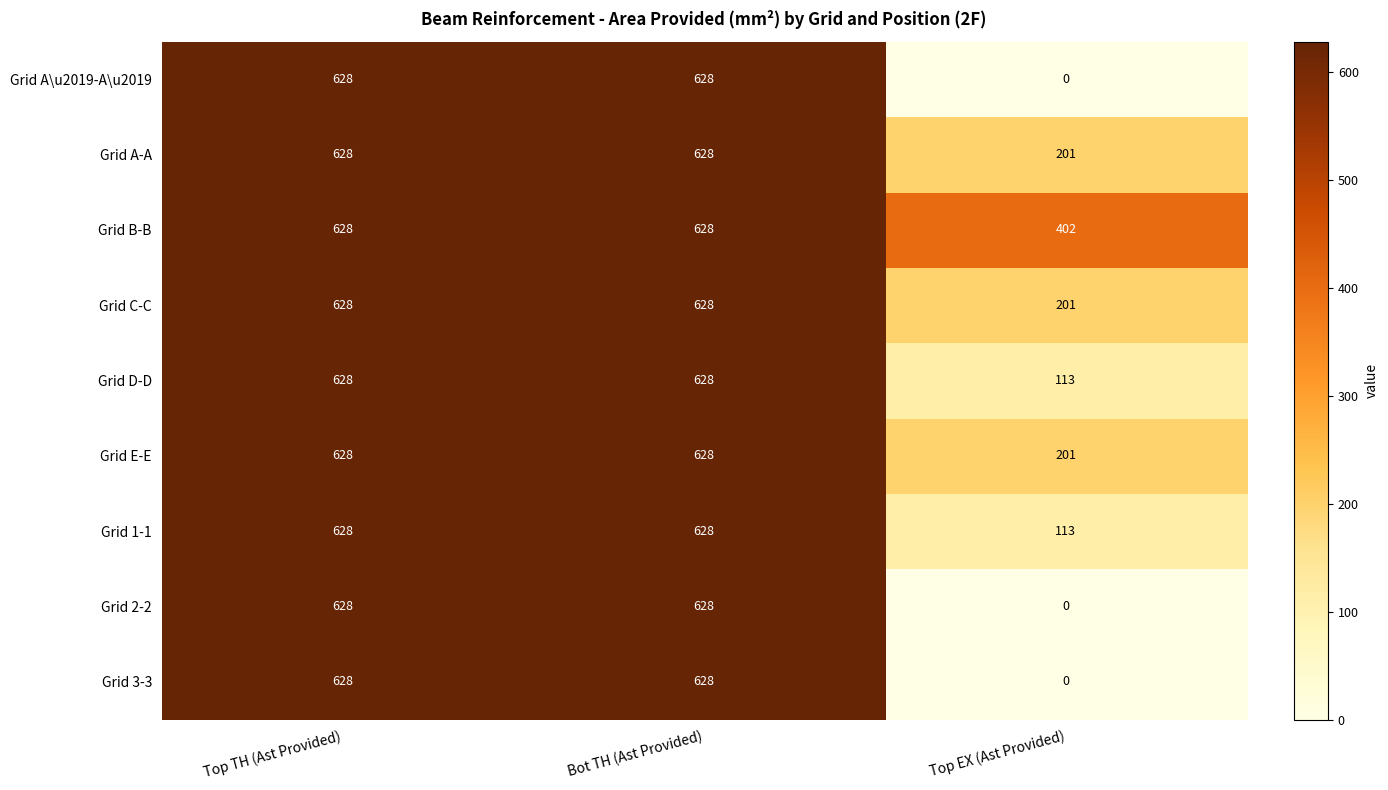

What is the sum of the Grid 3-3 values at Bot TH (Ast Provided) and Top TH (Ast Provided)?

1256